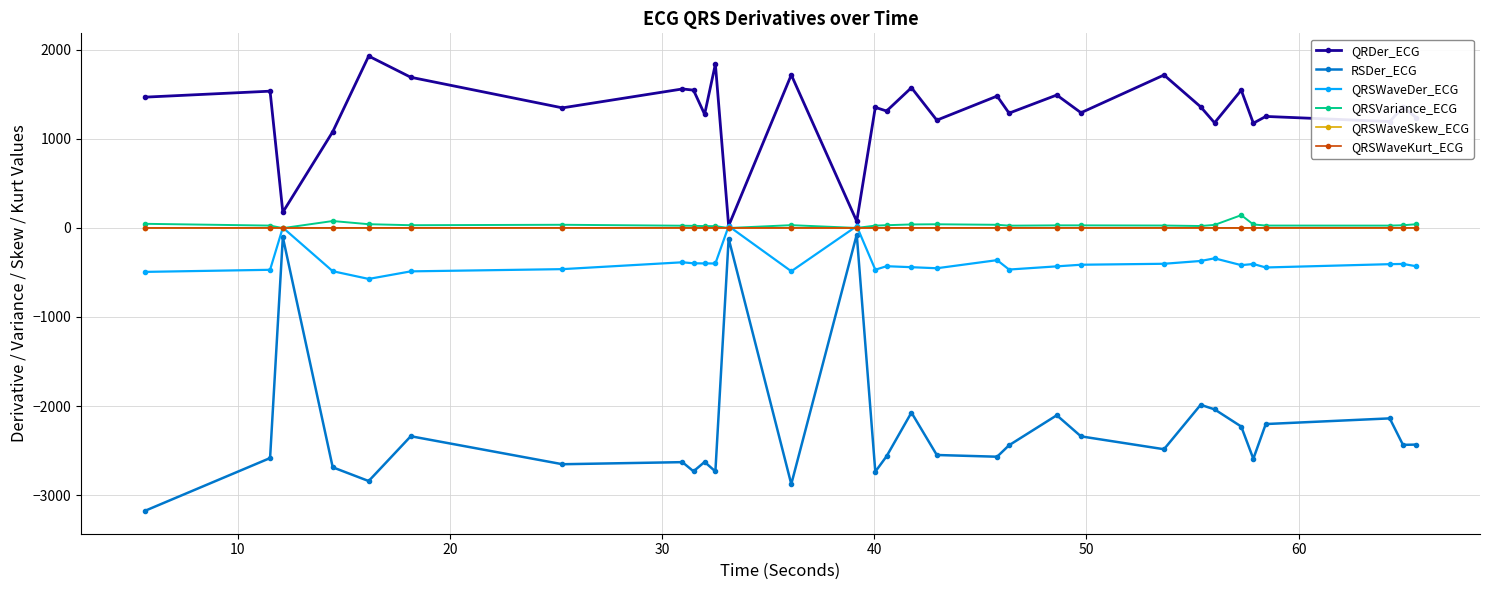

Which series has the widest spread of values?

RSDer_ECG